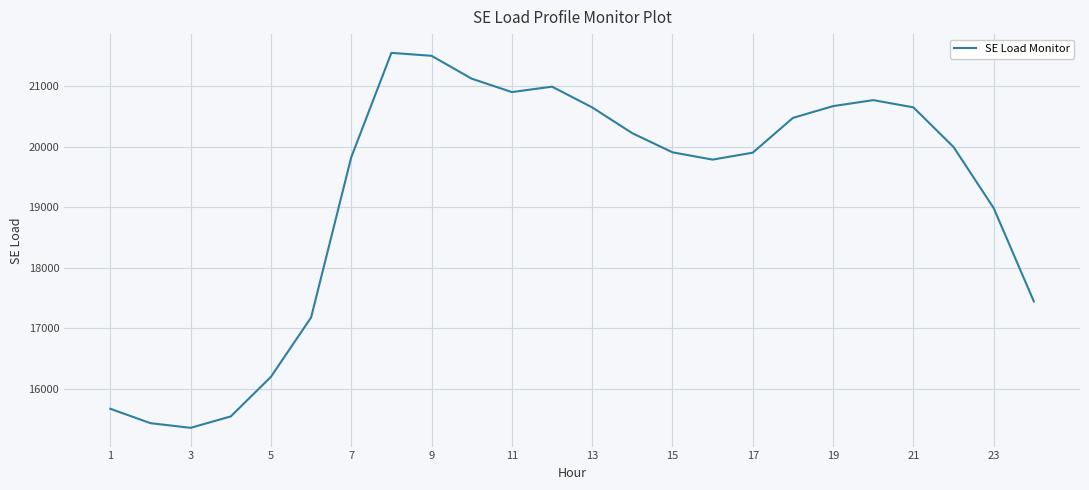

What is the smallest value displayed?

15353